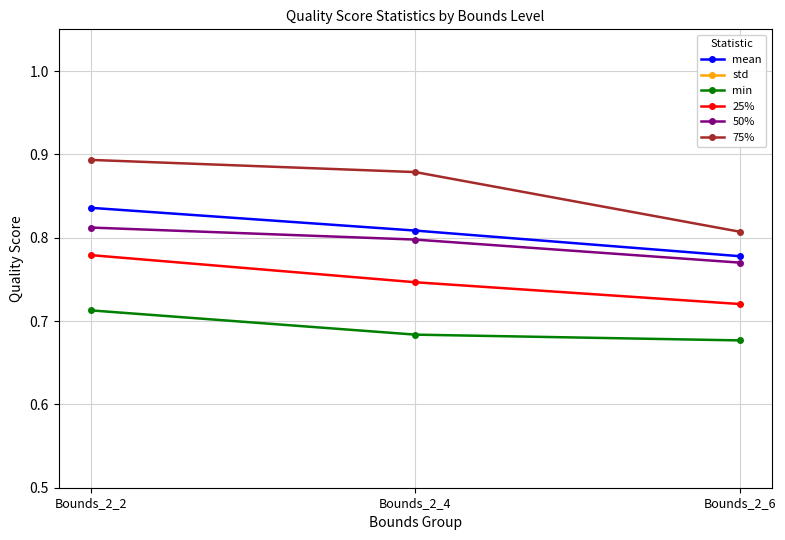

What is the minimum value for 50%?

0.8